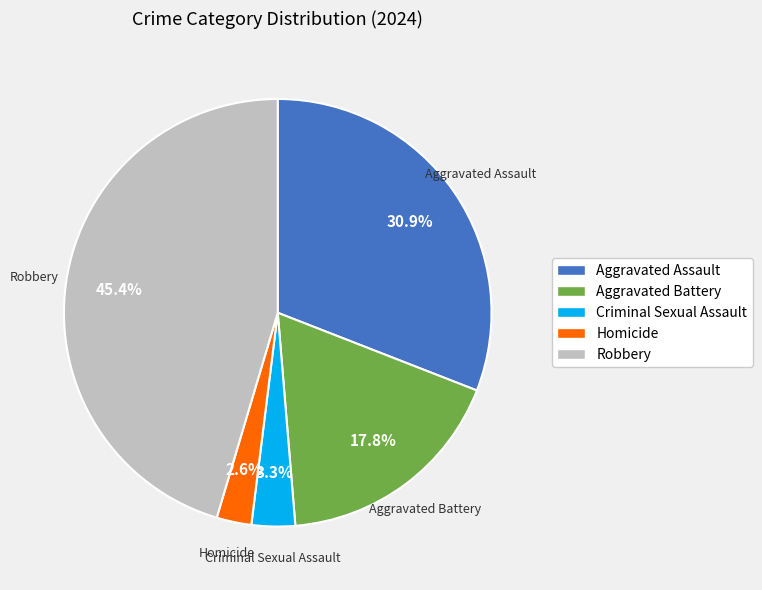

To the nearest percent, what is the combined percentage of Aggravated Battery and Robbery?

63%